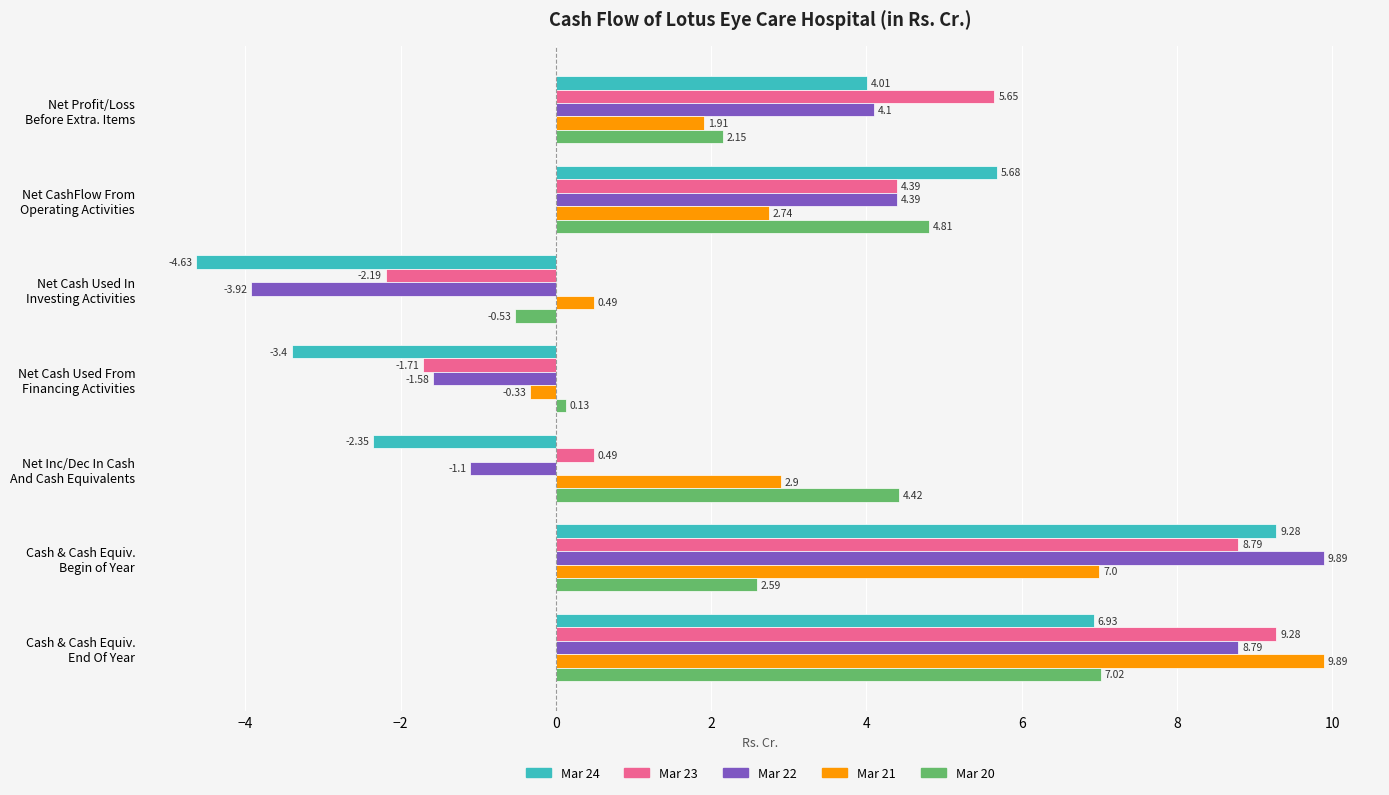

Which series has the largest total across all categories?

Mar 23